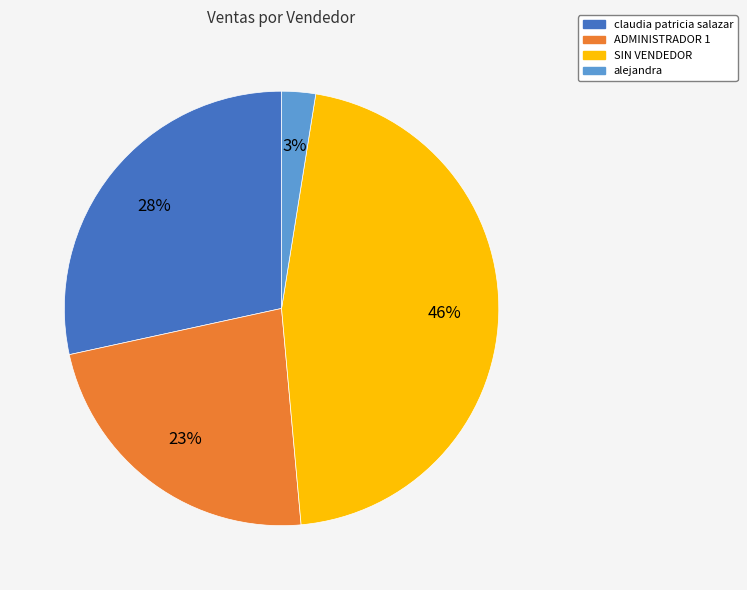

The alejandra slice represents 3% of the pie. True or false?

True